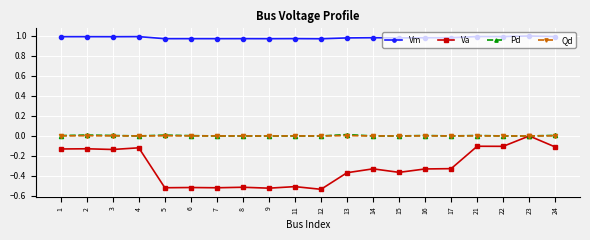

At how many categories does at least one series exceed 0?

20